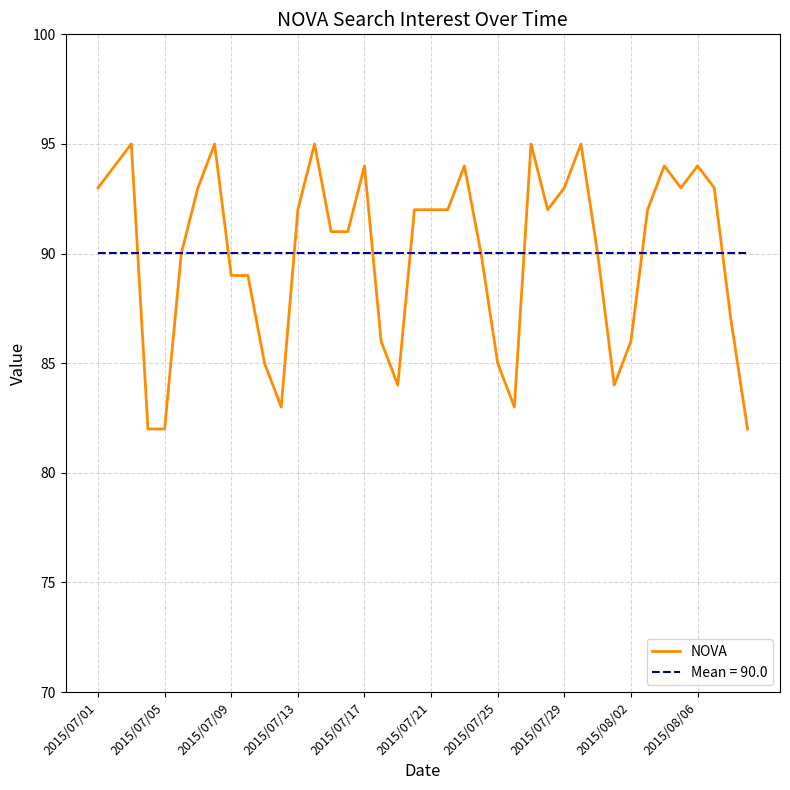

What is the minimum value for NOVA?

82